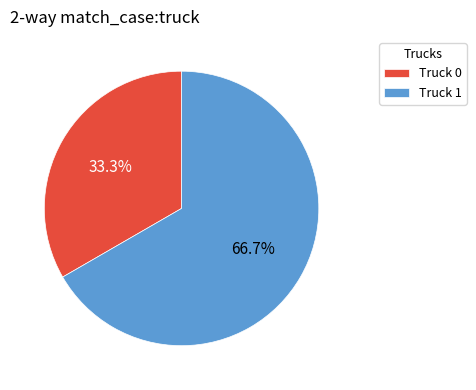

To the nearest percent, what is the difference between the Truck 1 and Truck 0 slice percentages?

33%